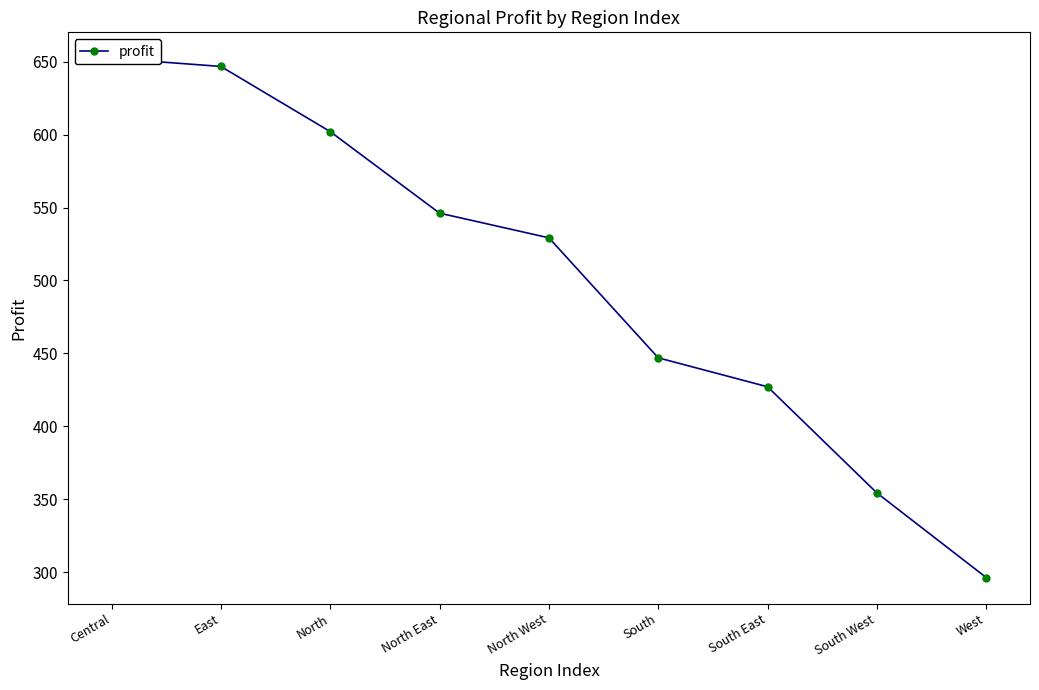

What is the average value?

500.1